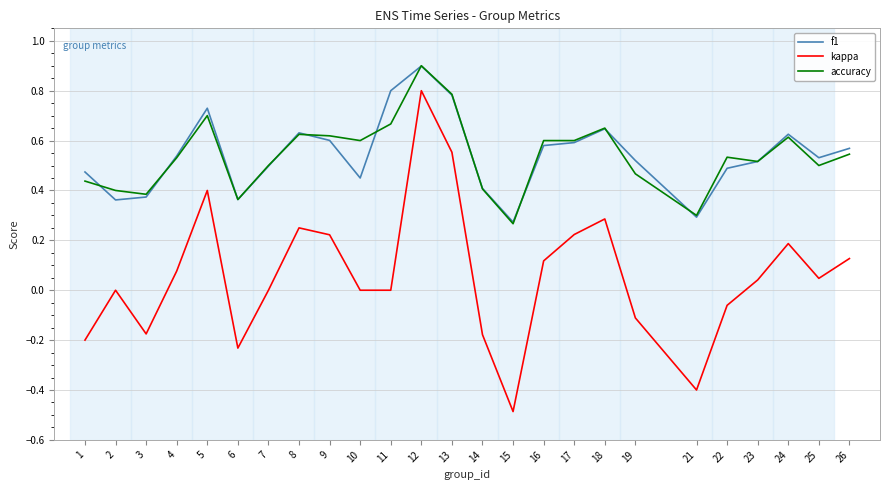

Which label corresponds to the largest value in the chart?

12